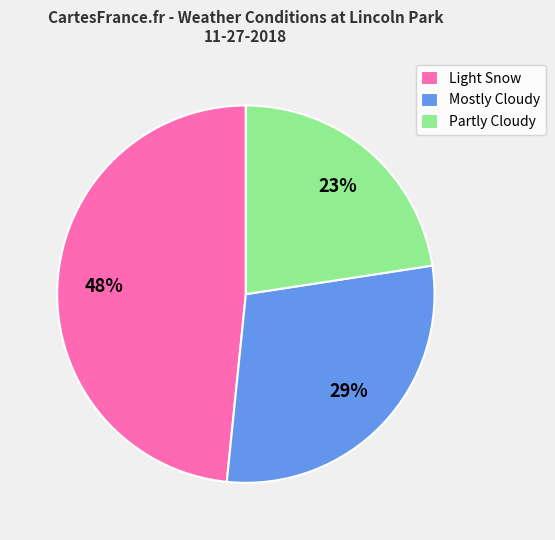

Approximately how many times larger is the value at Partly Cloudy compared to Mostly Cloudy?

0.8